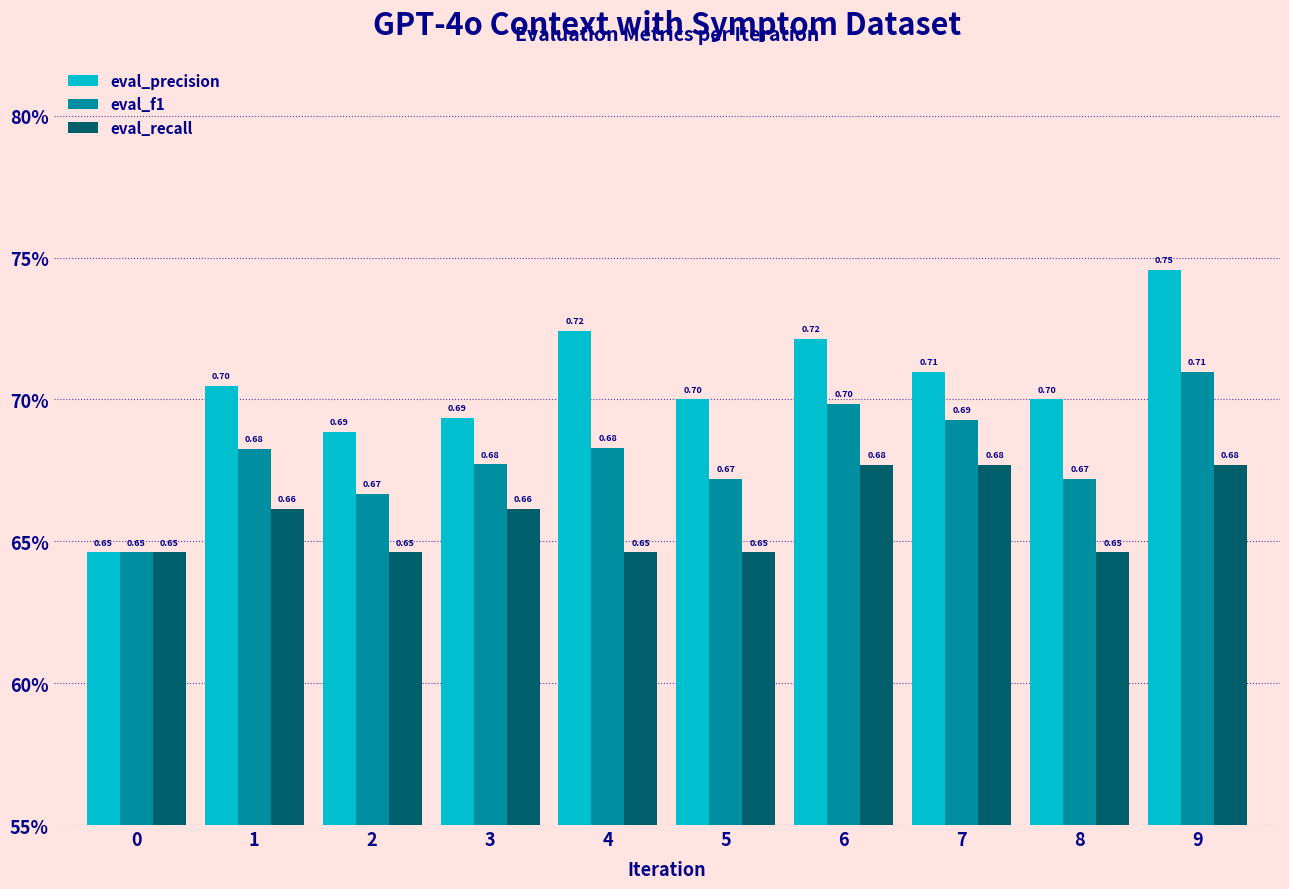

How many eval_precision values are between 0 and 1?

10